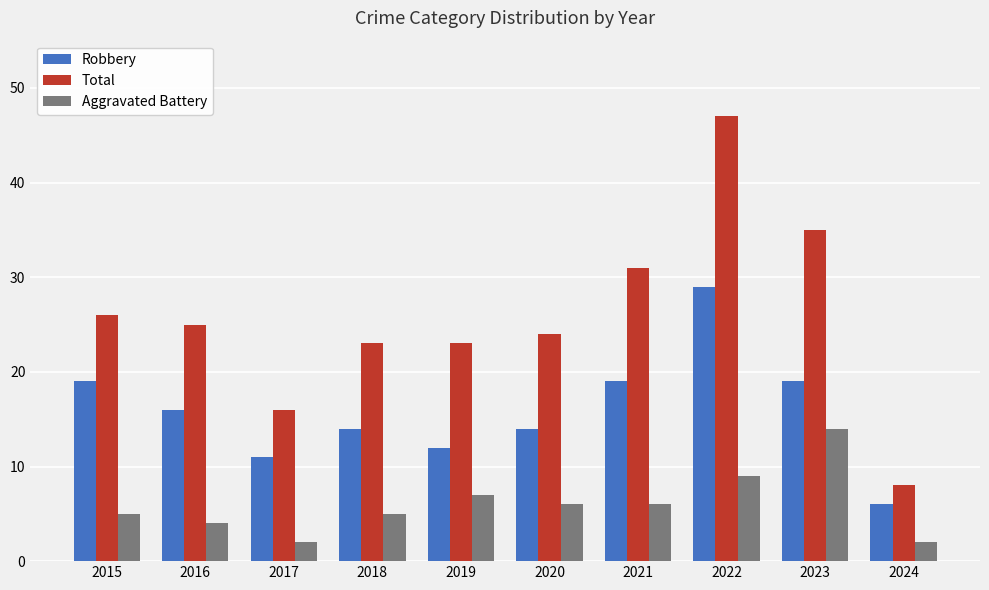

At which label does Aggravated Battery first exceed 6?

2019